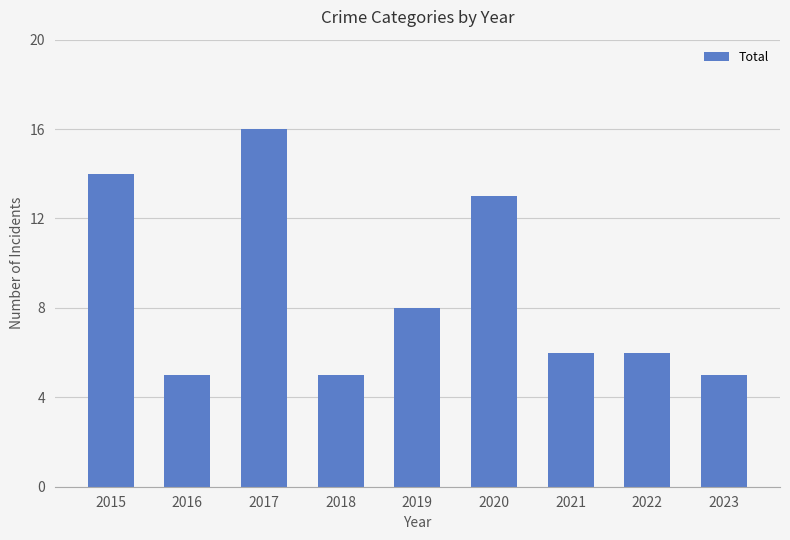

Count the number of categories in the chart.

9